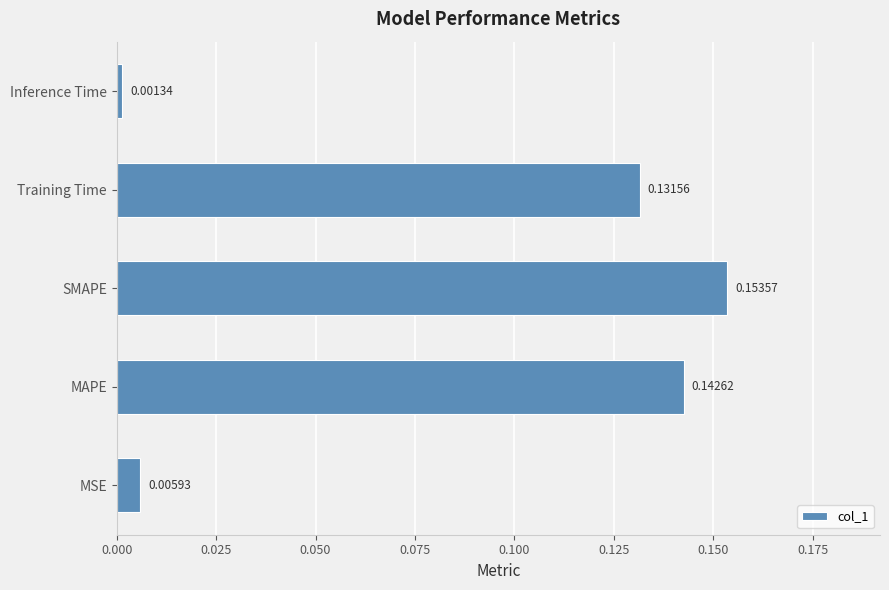

Rank the categories by value from lowest to highest.

Inference Time, MSE, Training Time, MAPE, SMAPE